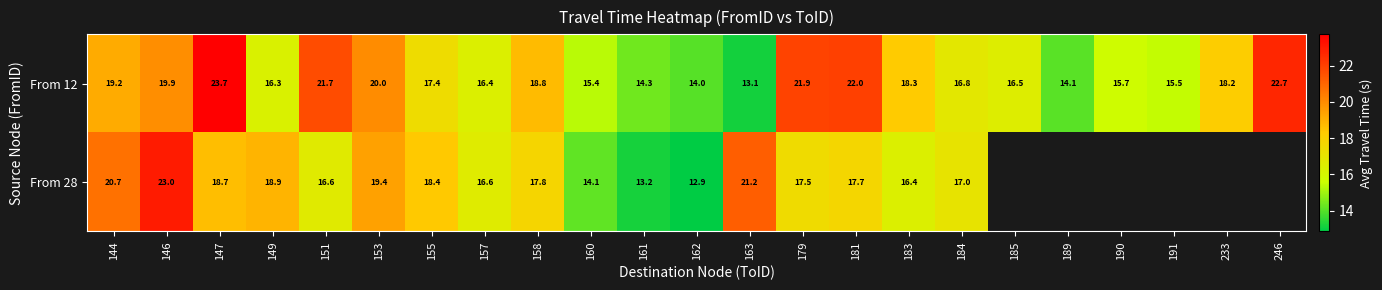

Which has a higher value, 144 or 183?

144